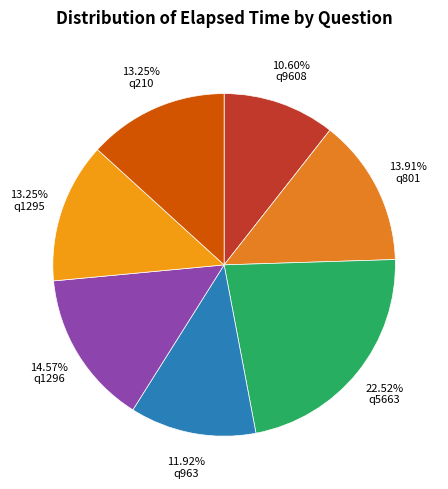

What percentage is the q1295 slice, to the nearest percent?

13%